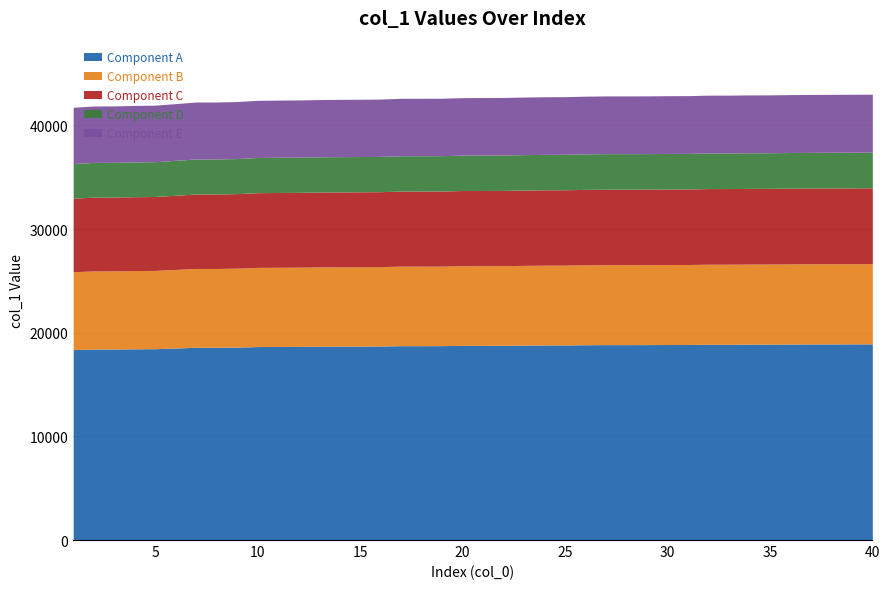

What is the highest value of the Component A series?

18926.2